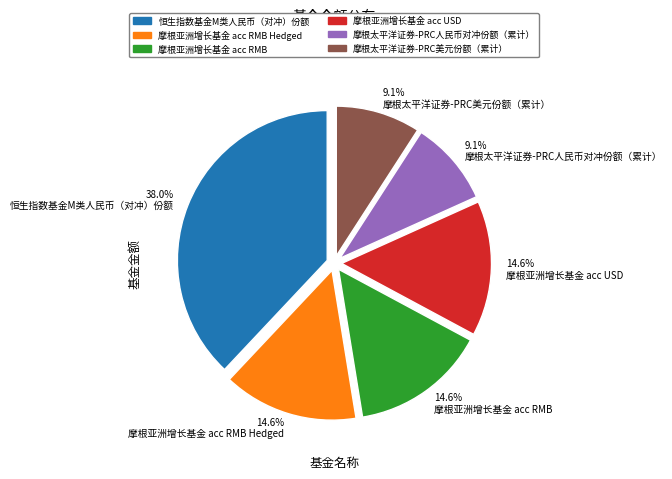

Does 摩根亚洲增长基金 acc USD account for over 50% of the chart?

No